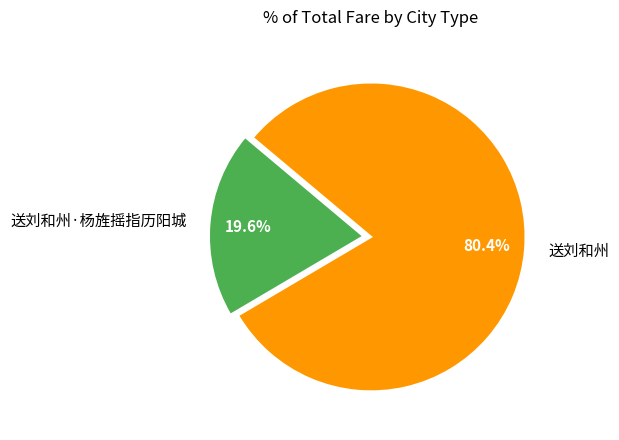

Which slice is the largest?

送刘和州